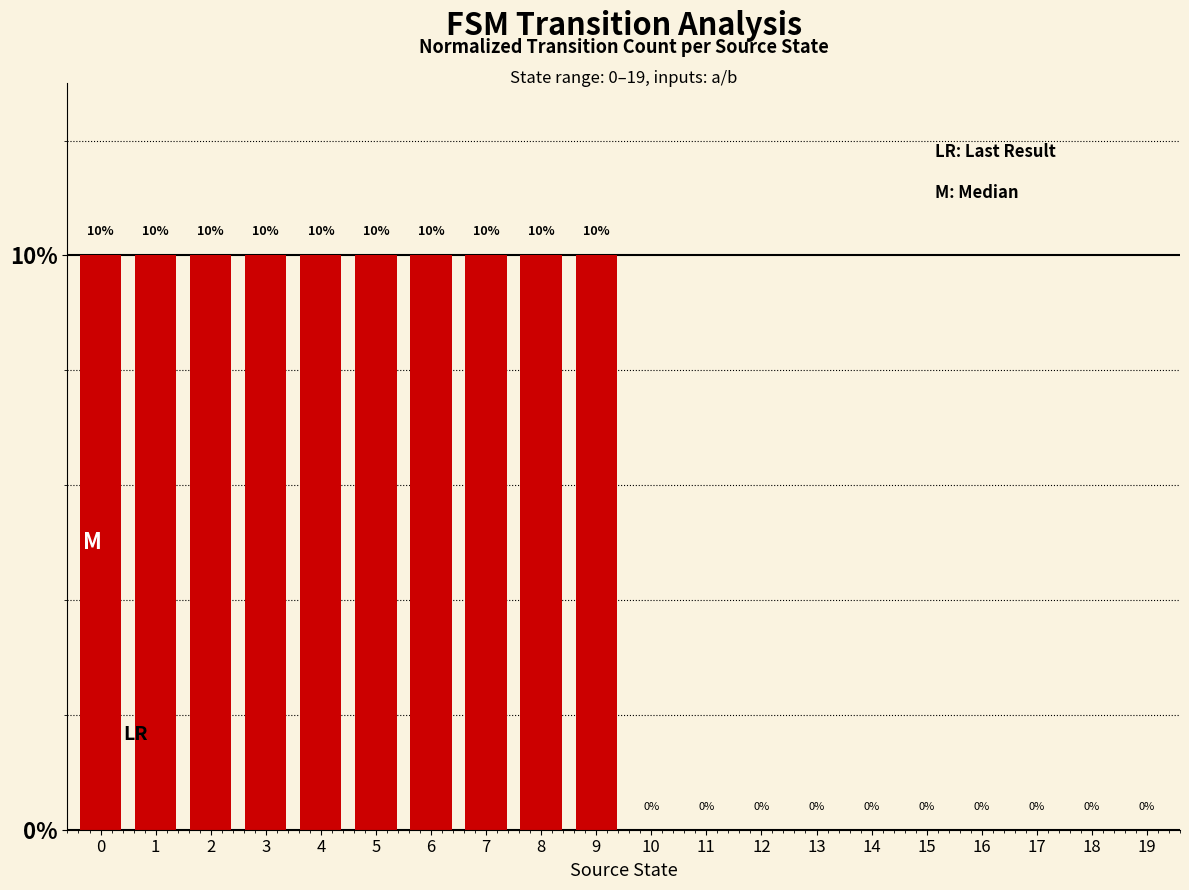

Count the number of categories in the chart.

20